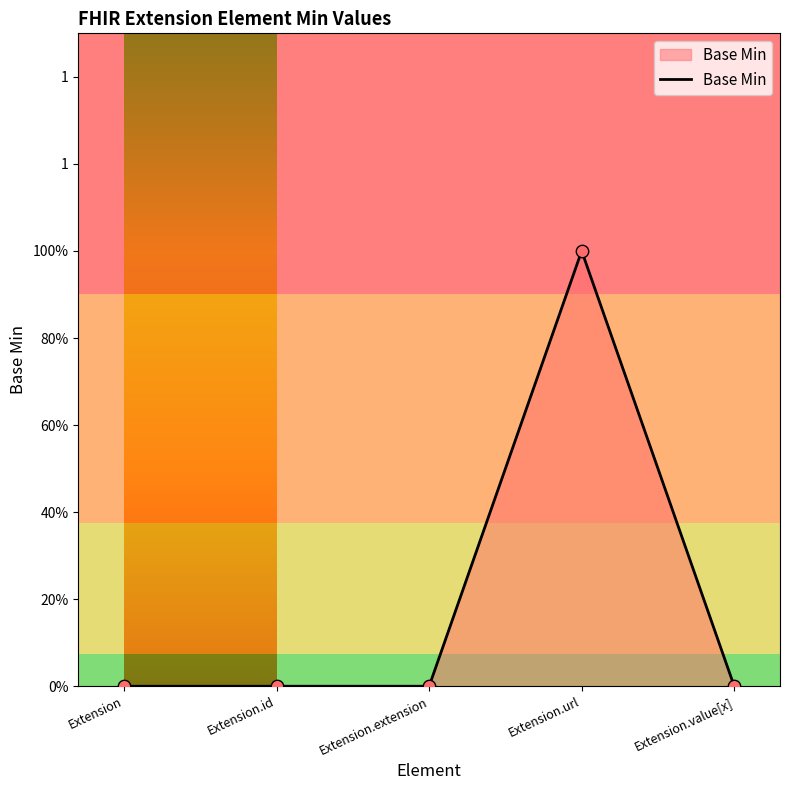

Which has a higher value, Extension.url or Extension?

Extension.url